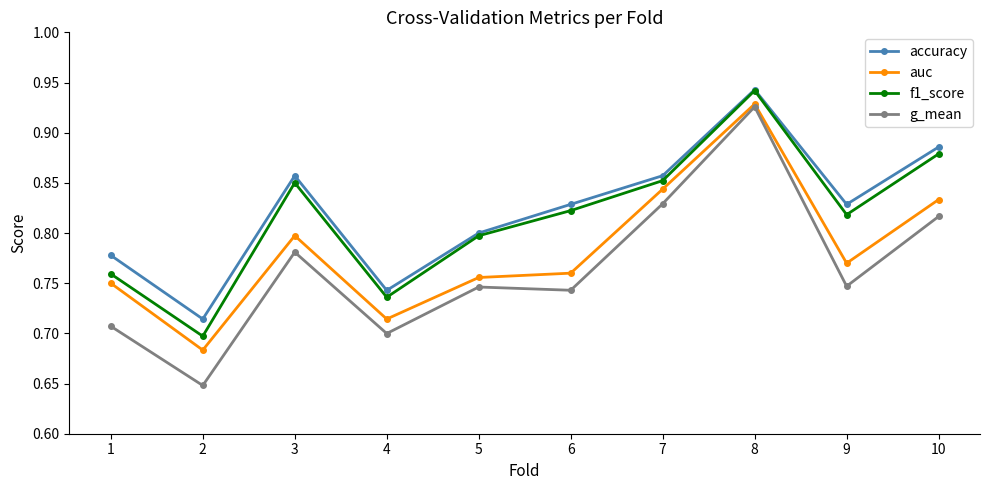

The auc series shows 0.7 at 4. True or false?

True